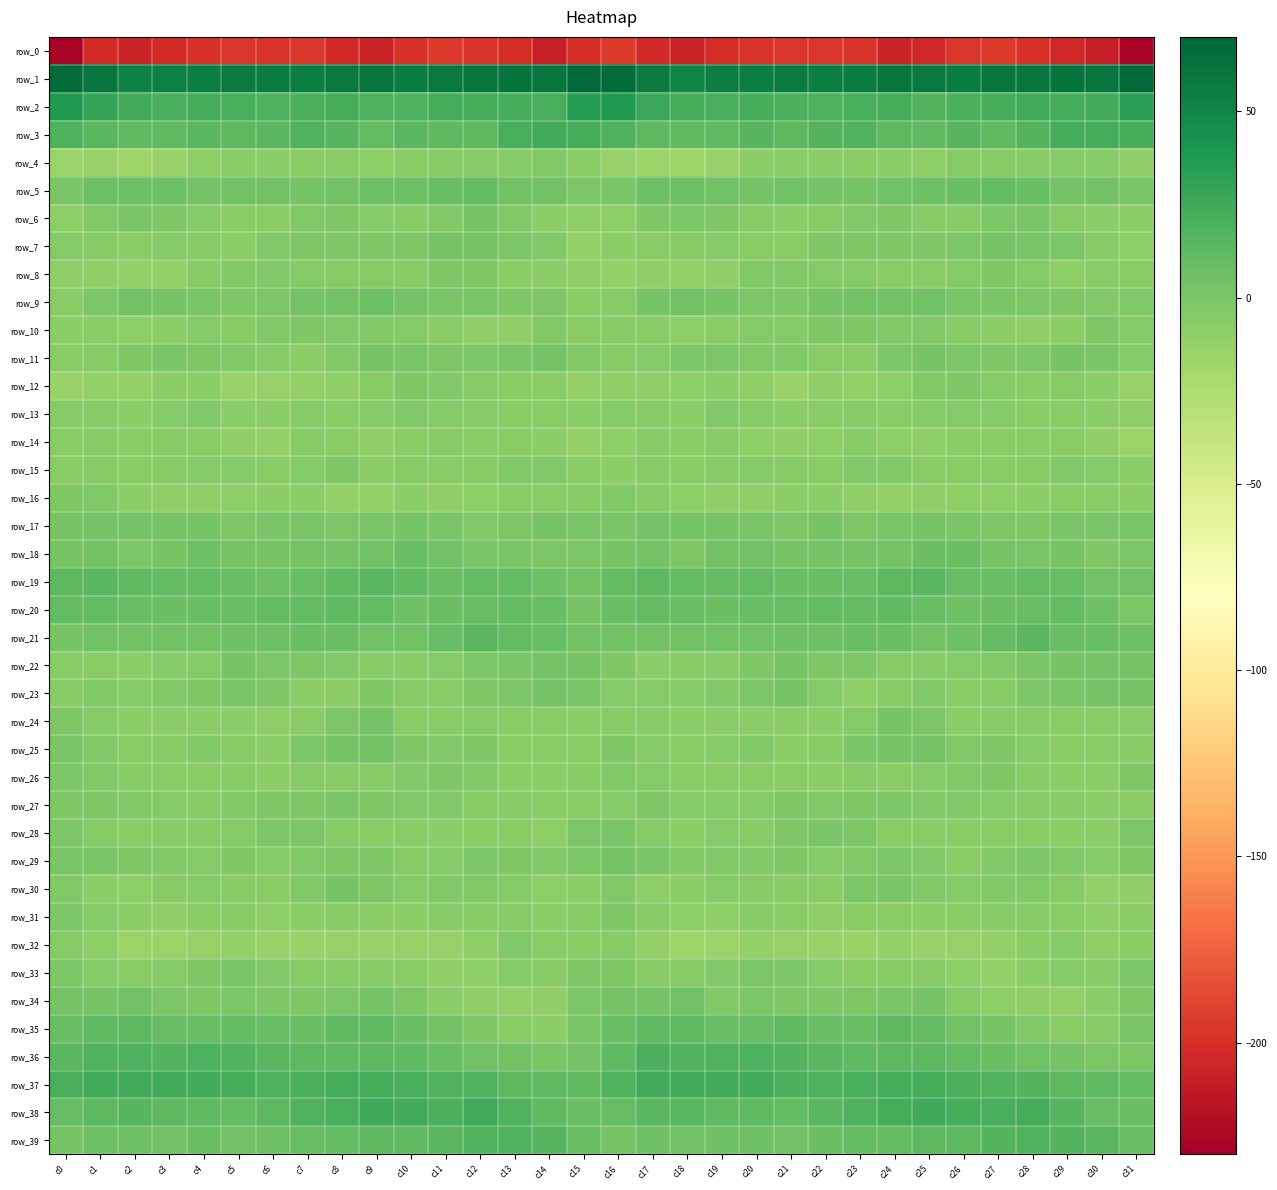

The row_28 series shows -7.3 at c27. True or false?

True